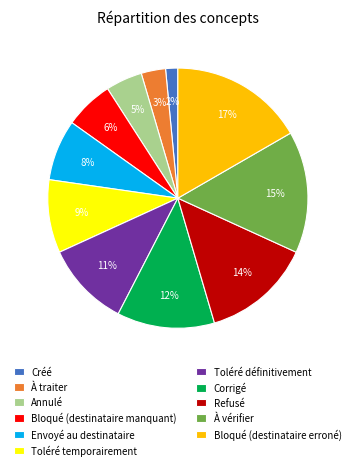

Rank the categories by value from highest to lowest.

Bloqué (destinataire erroné), À vérifier, Refusé, Corrigé, Toléré définitivement, Toléré temporairement, Envoyé au destinataire, Bloqué (destinataire manquant), Annulé, À traiter, Créé